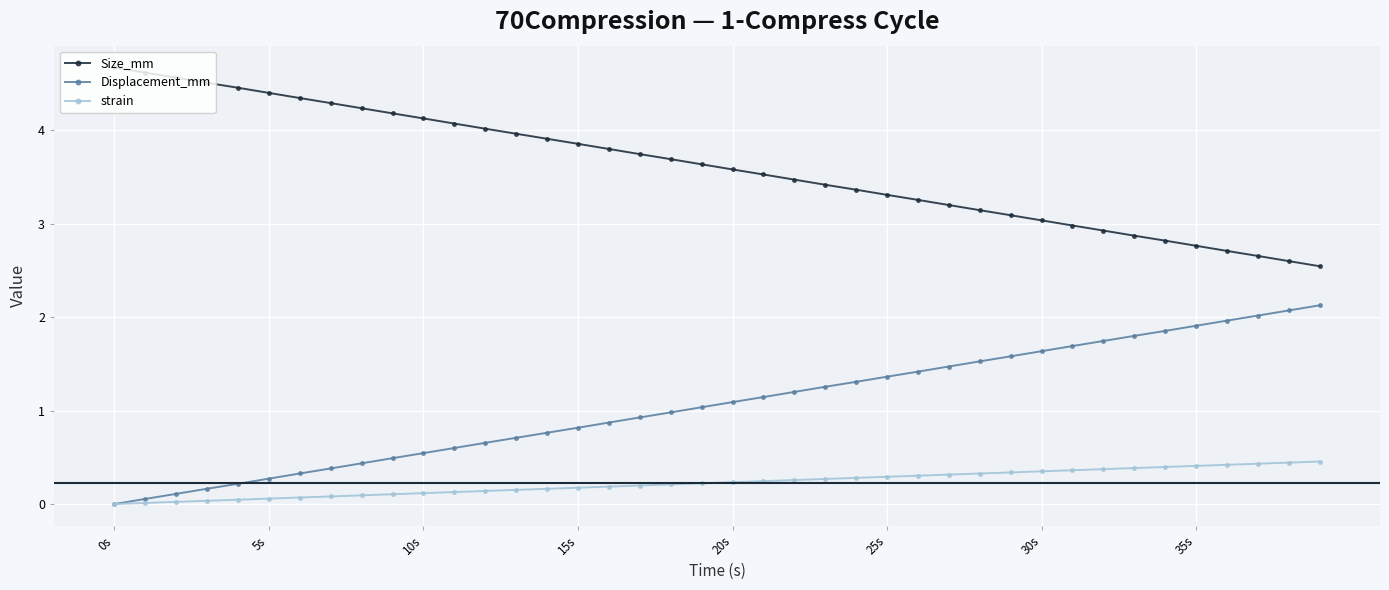

What is the value of the Size_mm point at the 29th from the left?

3.1